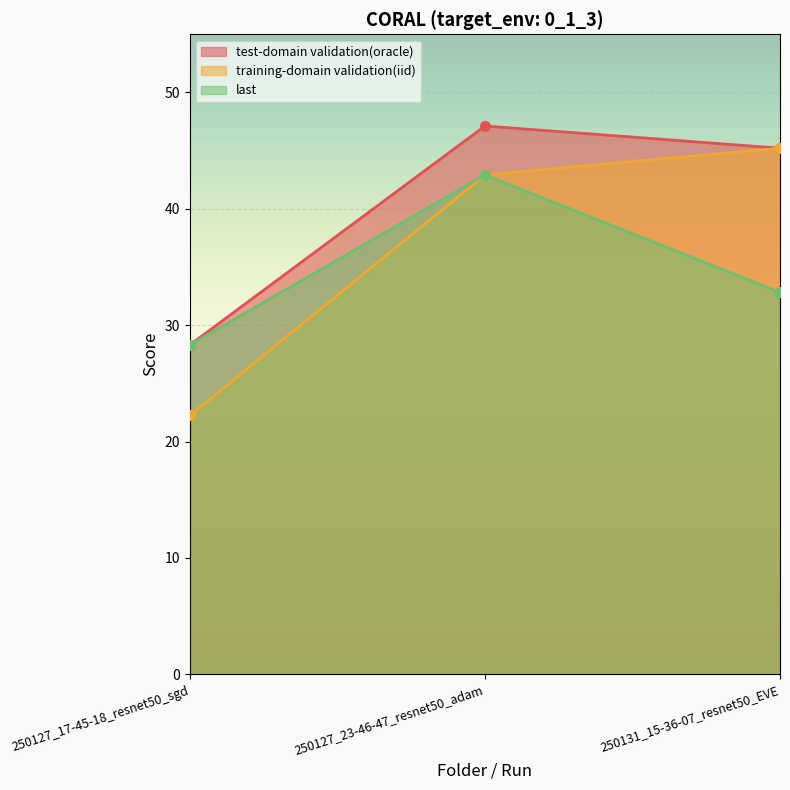

Reading left to right, extract all data points from this chart.

test-domain validation(oracle): 250127_17-45-18_resnet50_sgd=28.3	250127_23-46-47_resnet50_adam=47.1	250131_15-36-07_resnet50_EVE=45.2
training-domain validation(iid): 250127_17-45-18_resnet50_sgd=22.2	250127_23-46-47_resnet50_adam=42.9	250131_15-36-07_resnet50_EVE=45.2
last: 250127_17-45-18_resnet50_sgd=28.3	250127_23-46-47_resnet50_adam=42.9	250131_15-36-07_resnet50_EVE=32.8